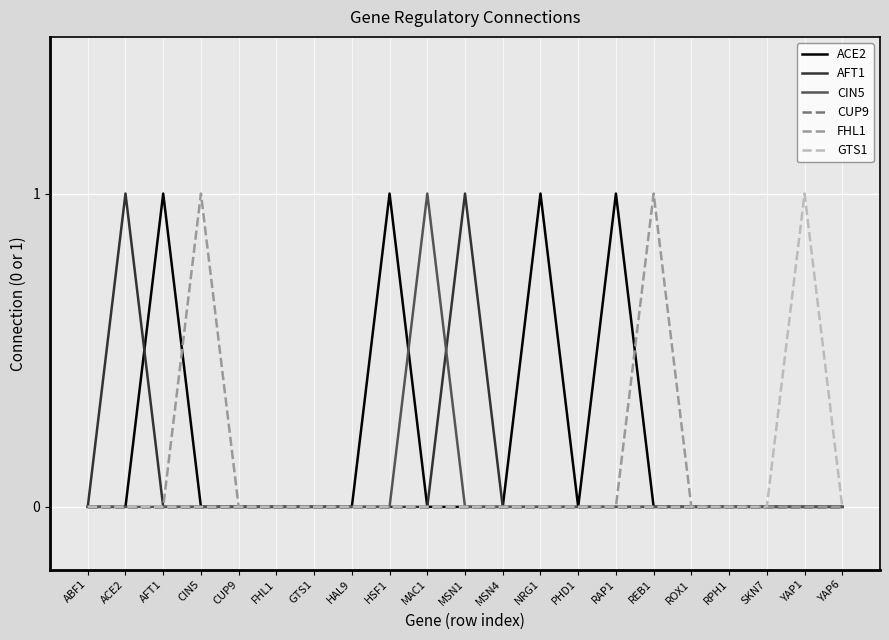

What position from the right is MSN4?

10